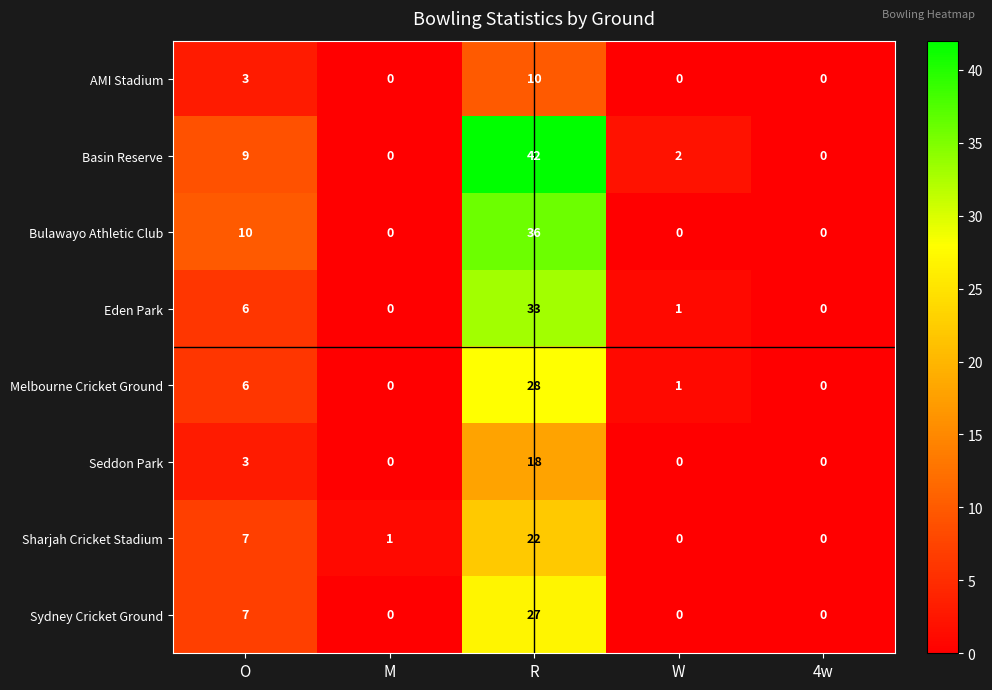

At which category is the sum across all series the highest?

R